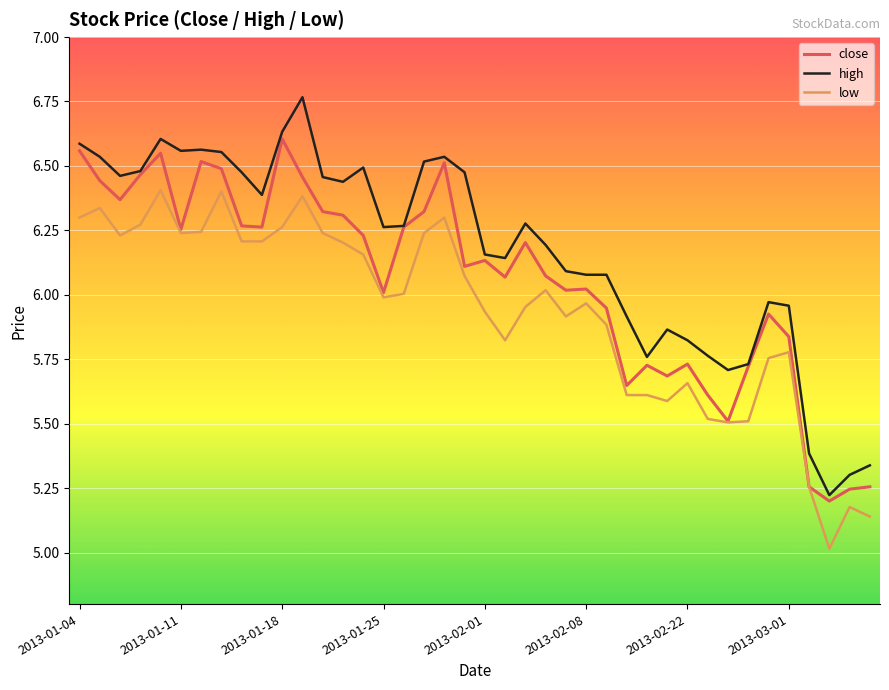

Which series has the largest range (max minus min)?

high